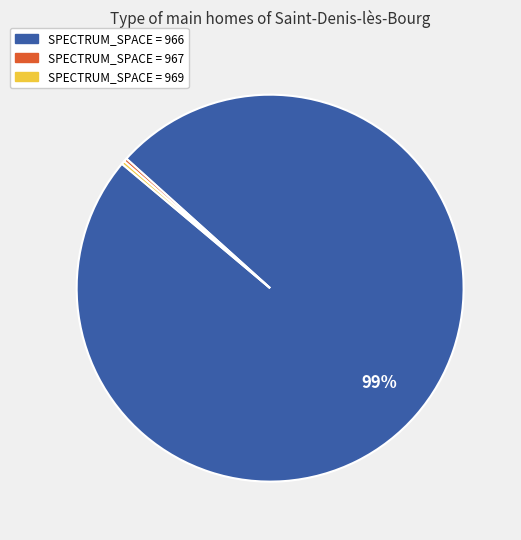

To the nearest percent, what is the average slice percentage?

33%